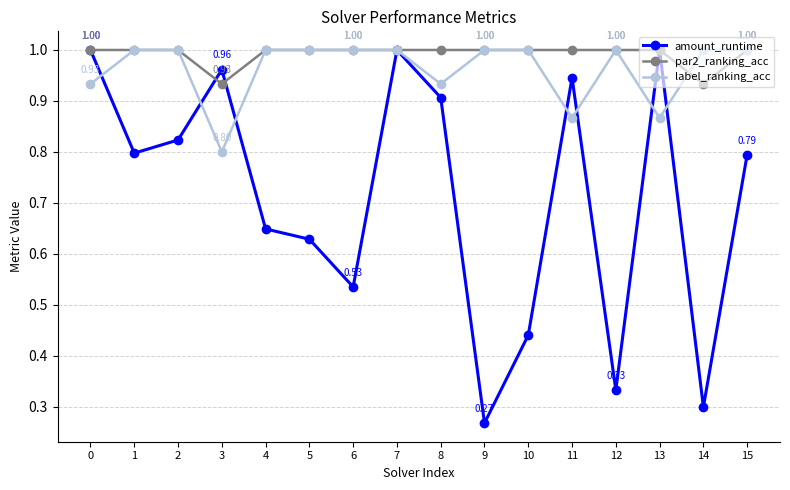

How many interior local valleys does the amount_runtime series have?

5